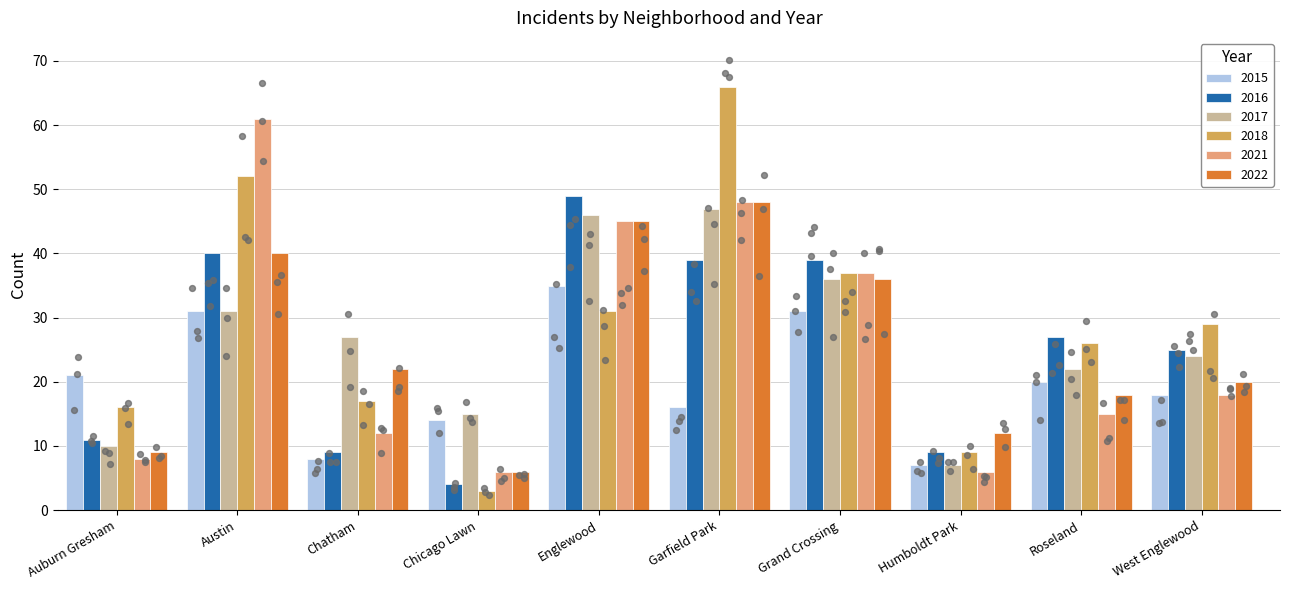

Which series has the largest total across all categories?

2018